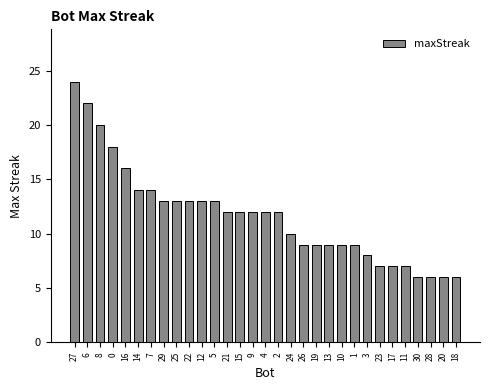

Reading right to left, what are all the values shown in this chart?

18=6	20=6	28=6	30=6	11=7	17=7	23=7	3=8	1=9	10=9	13=9	19=9	26=9	24=10	2=12	4=12	9=12	15=12	21=12	5=13	12=13	22=13	25=13	29=13	7=14	14=14	16=16	0=18	8=20	6=22	27=24